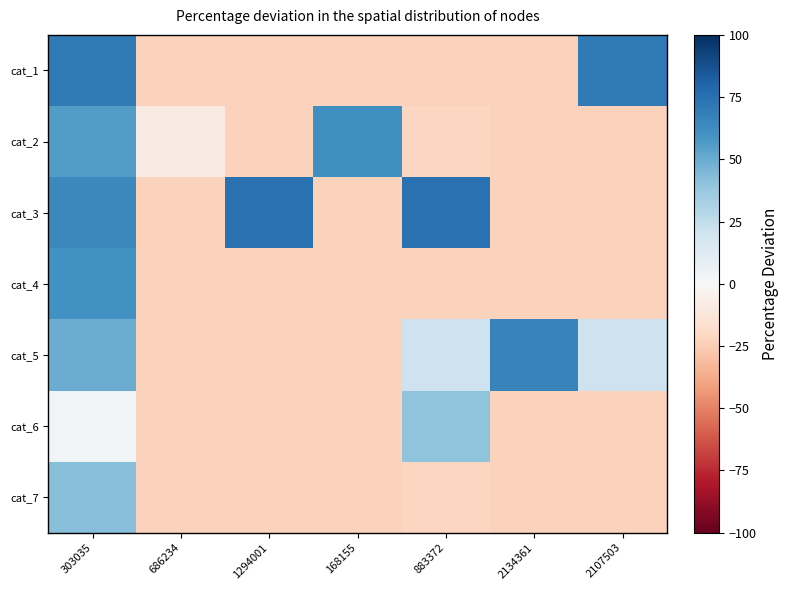

At how many categories does at least one series exceed 10?

6